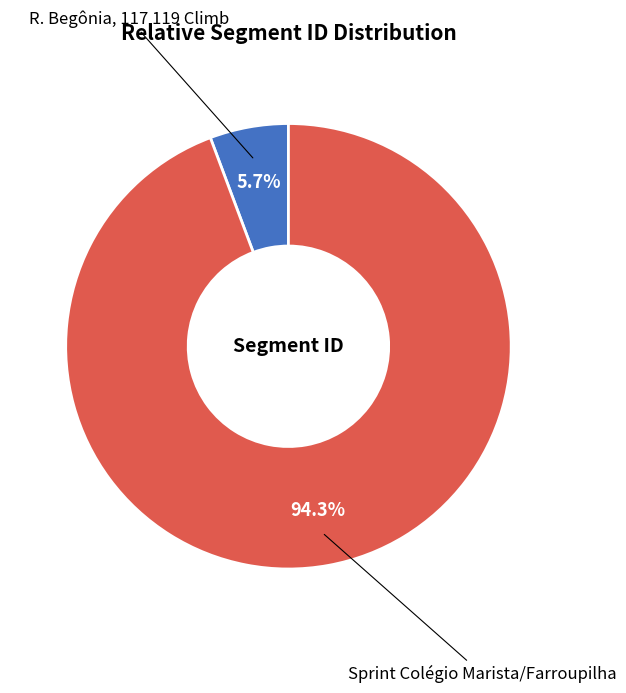

Is it true that Sprint Colégio Marista/Farroupilha is 99% of the pie?

False